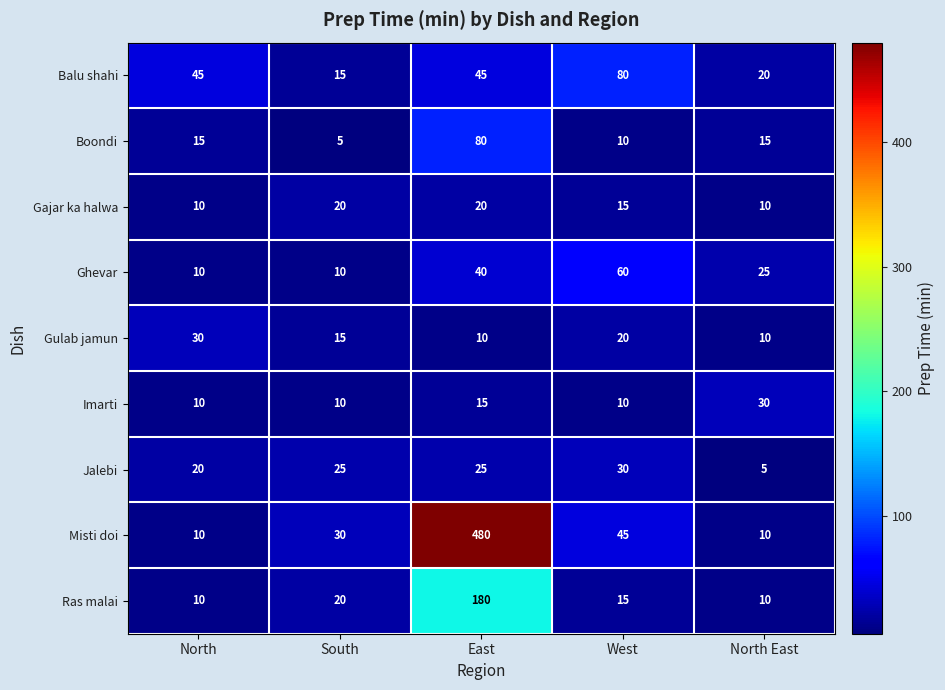

Between East and North East, which series saw the biggest shift?

Misti doi